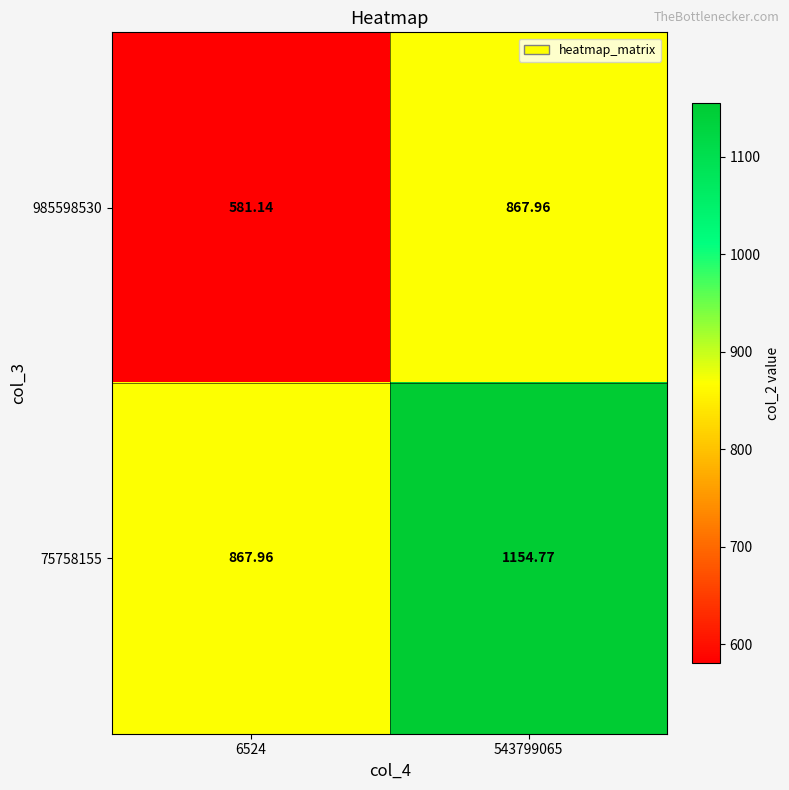

Rank the series by their maximum value, from highest to lowest.

75758155, 985598530